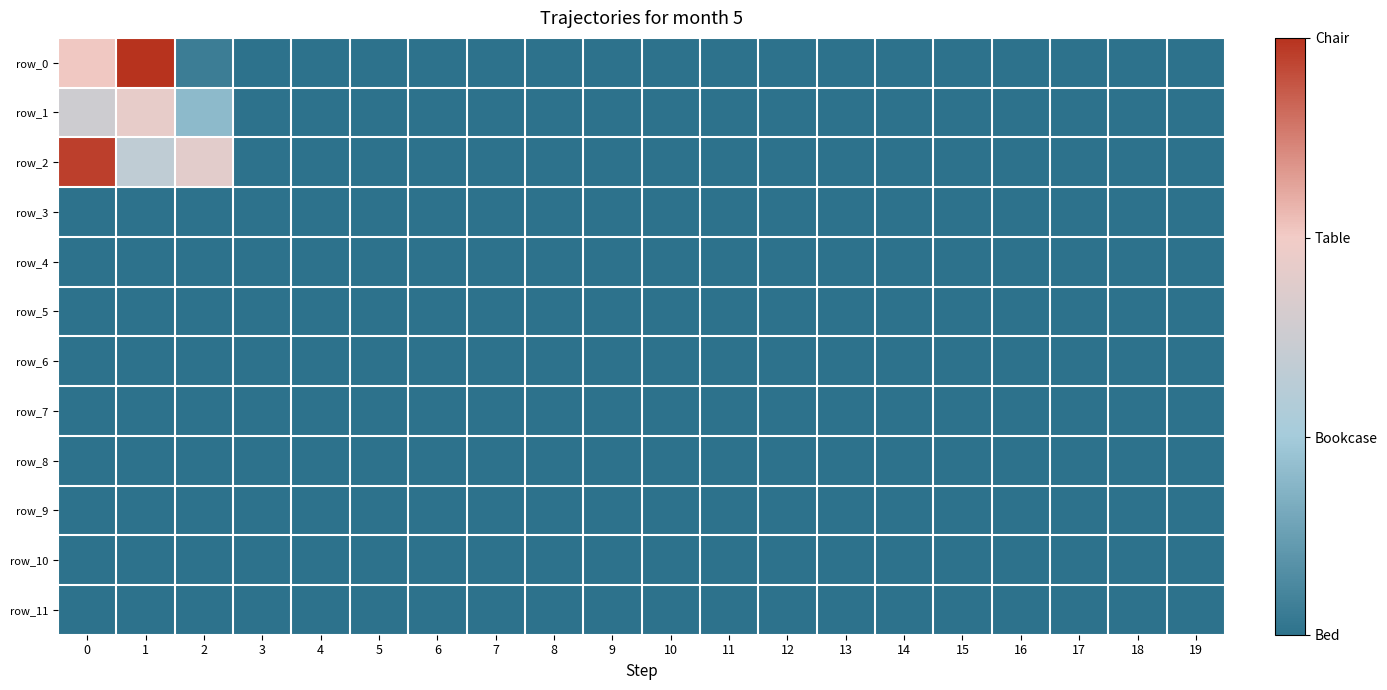

How many series are shown in this chart?

12